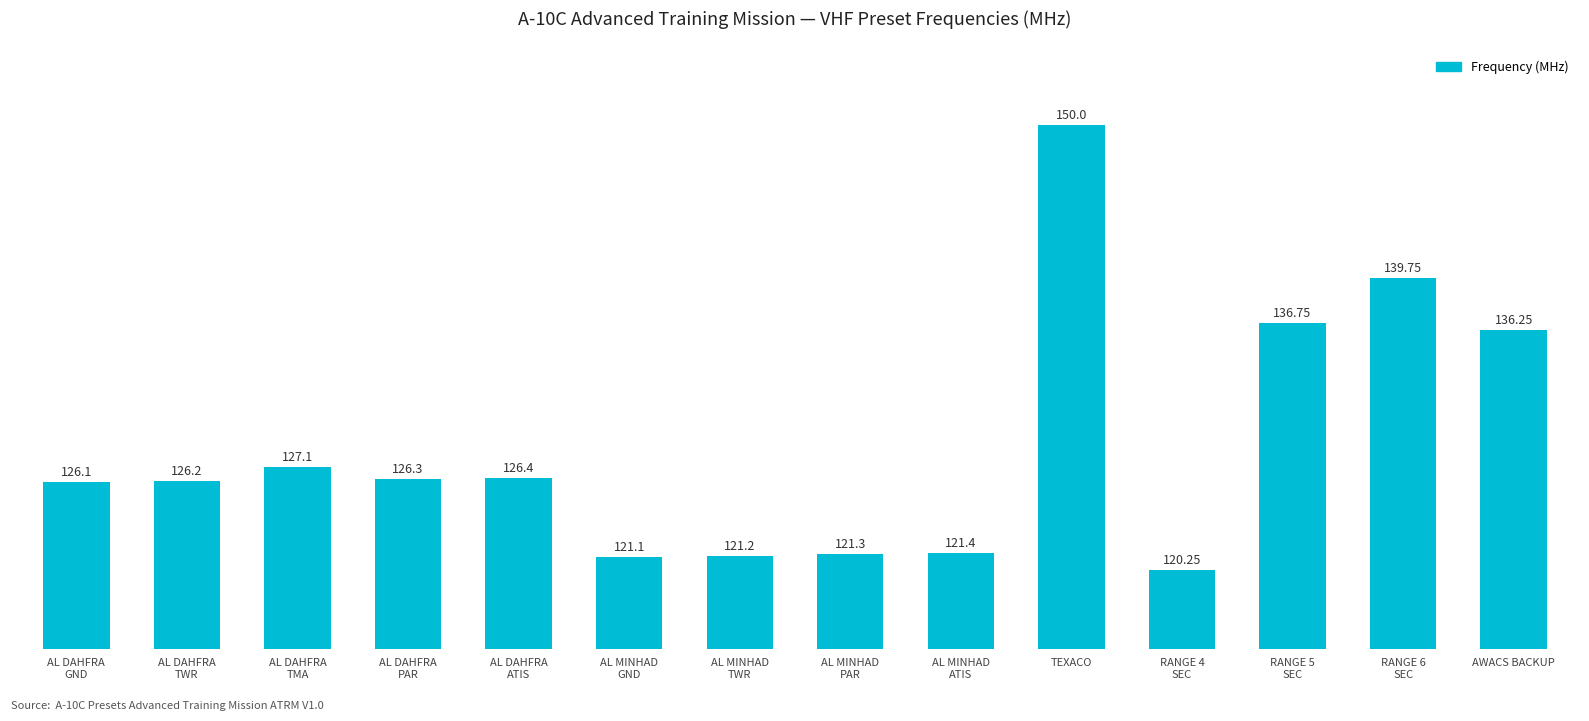

How many values are below 126?

5